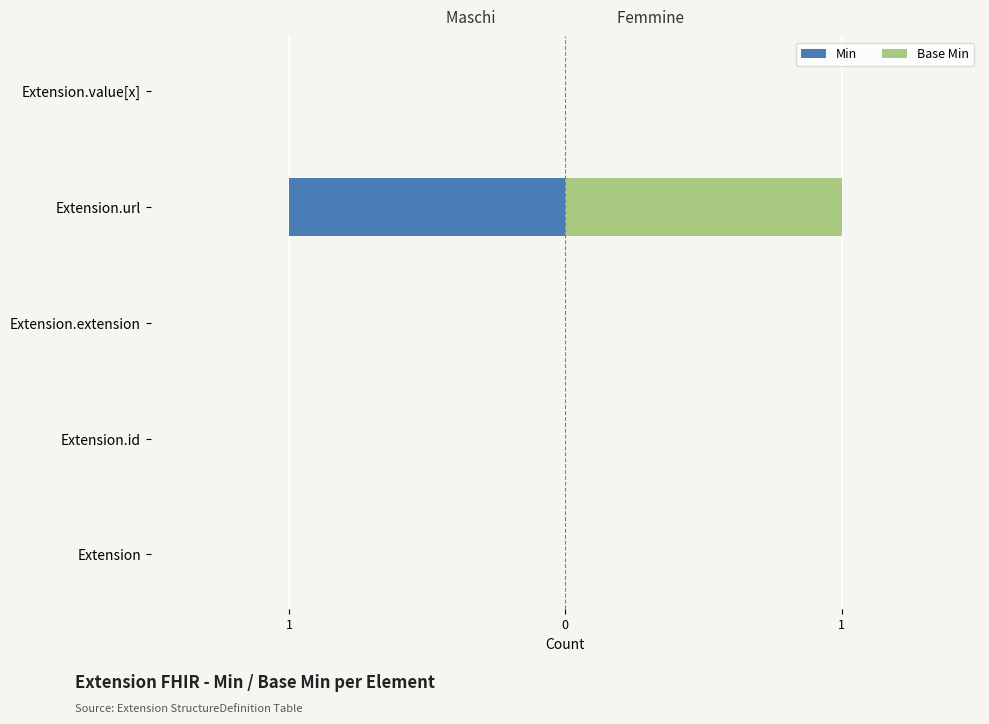

How many values in the Base Min series exceed 0?

1